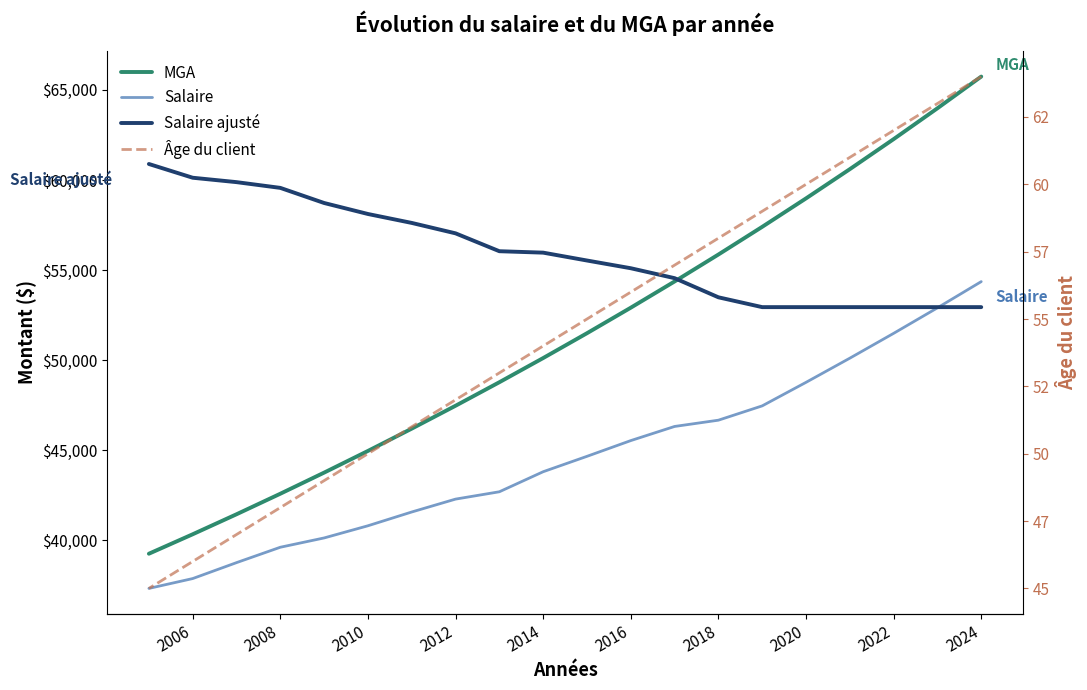

Rank the series at 2024 from lowest to highest value.

Âge du client, Salaire ajusté, Salaire, MGA